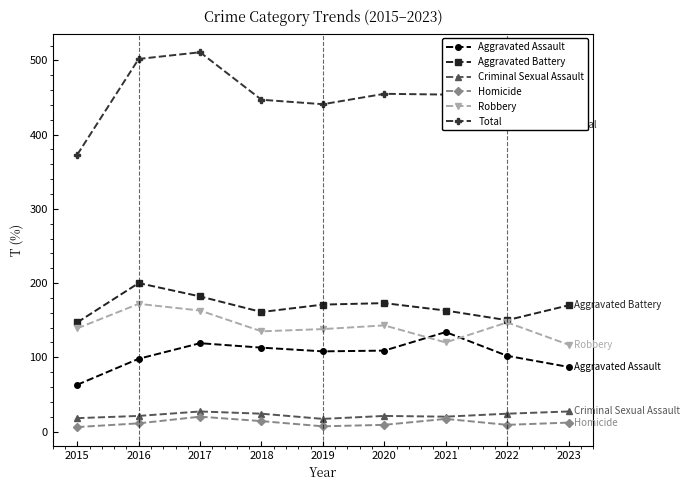

True or false: Robbery and Homicide intersect in this chart.

False